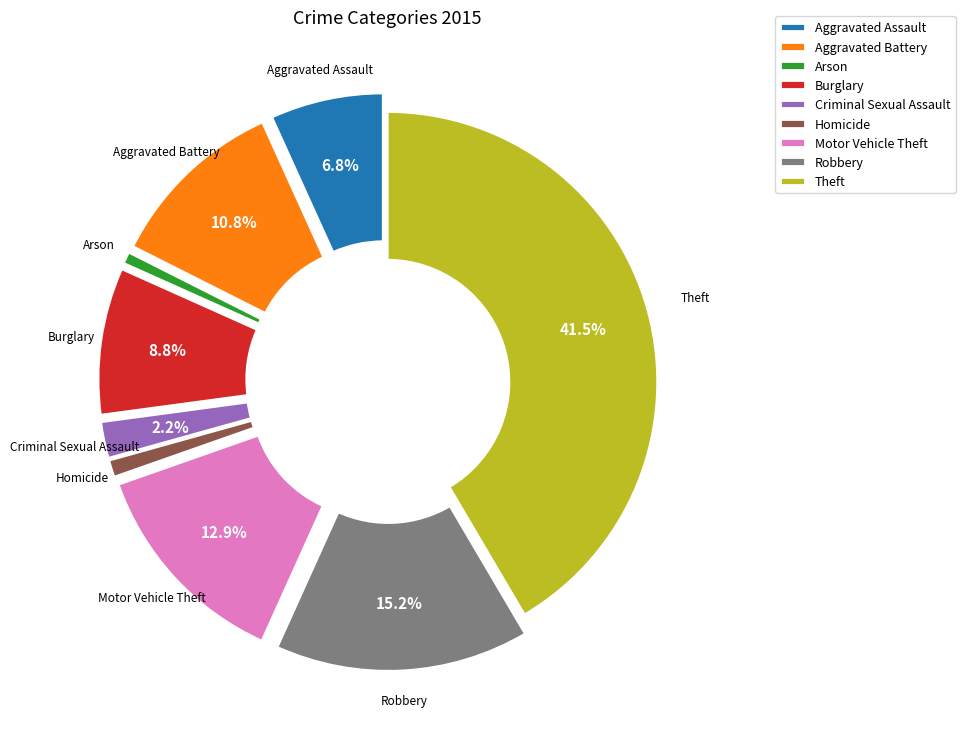

To the nearest percent, what portion does Criminal Sexual Assault represent?

2%